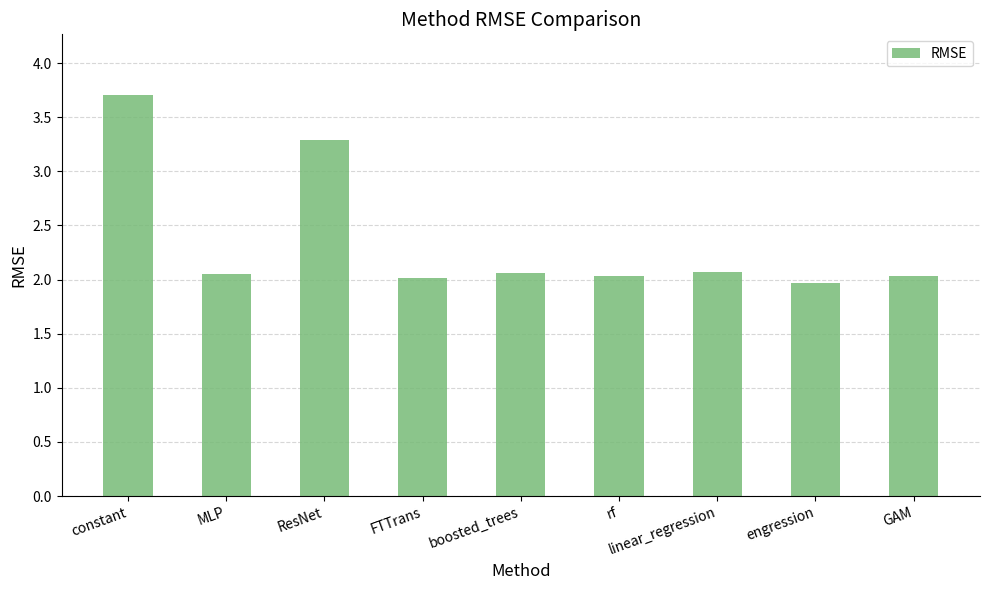

The chart shows a value of 0.5 at FTTrans. True or false?

False